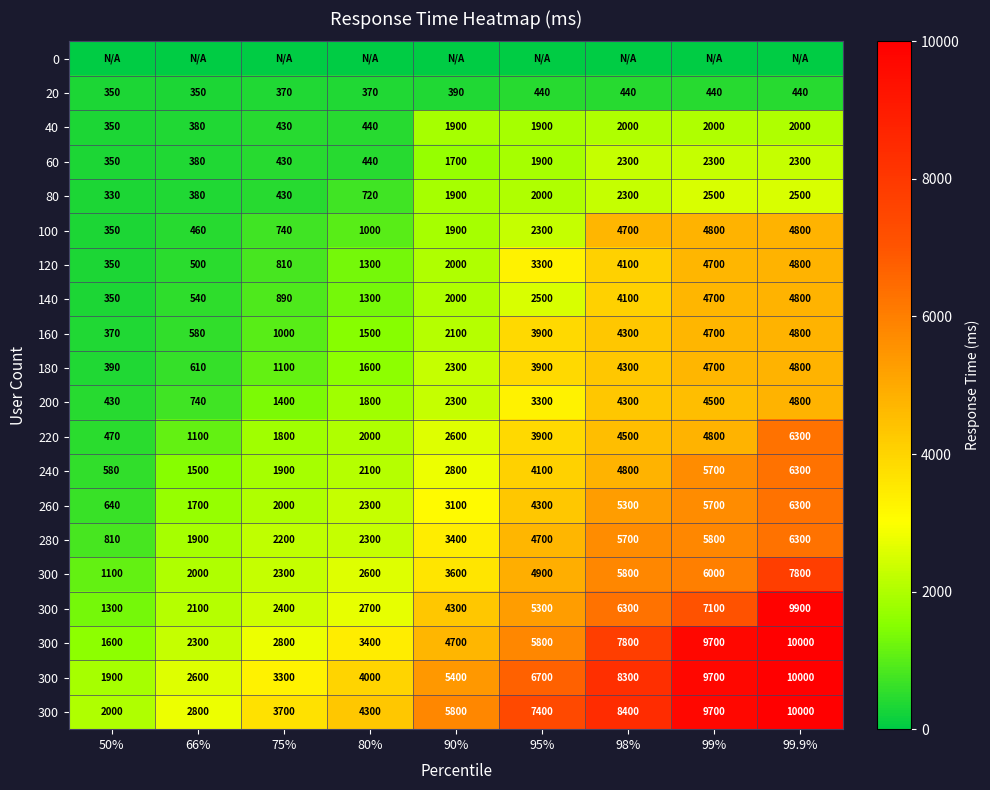

What is the difference between the highest and lowest values at 75%?

3700